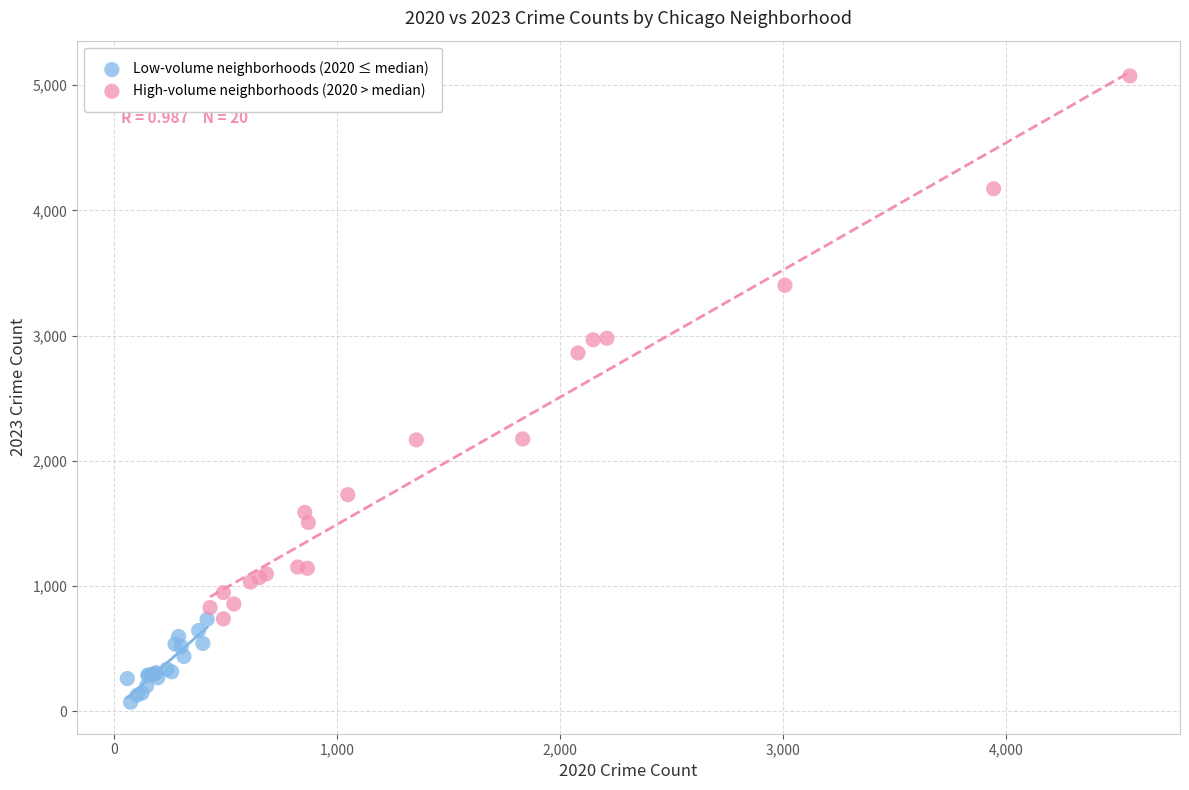

Which series reaches the minimum Y coordinate?

Low-volume neighborhoods (2020 ≤ median)